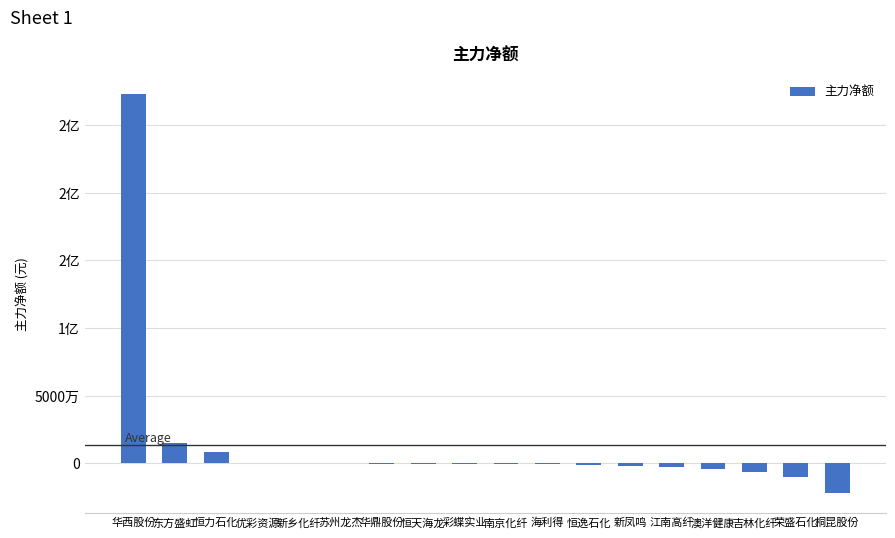

What is the label of the 4th bar from the right?

澳洋健康